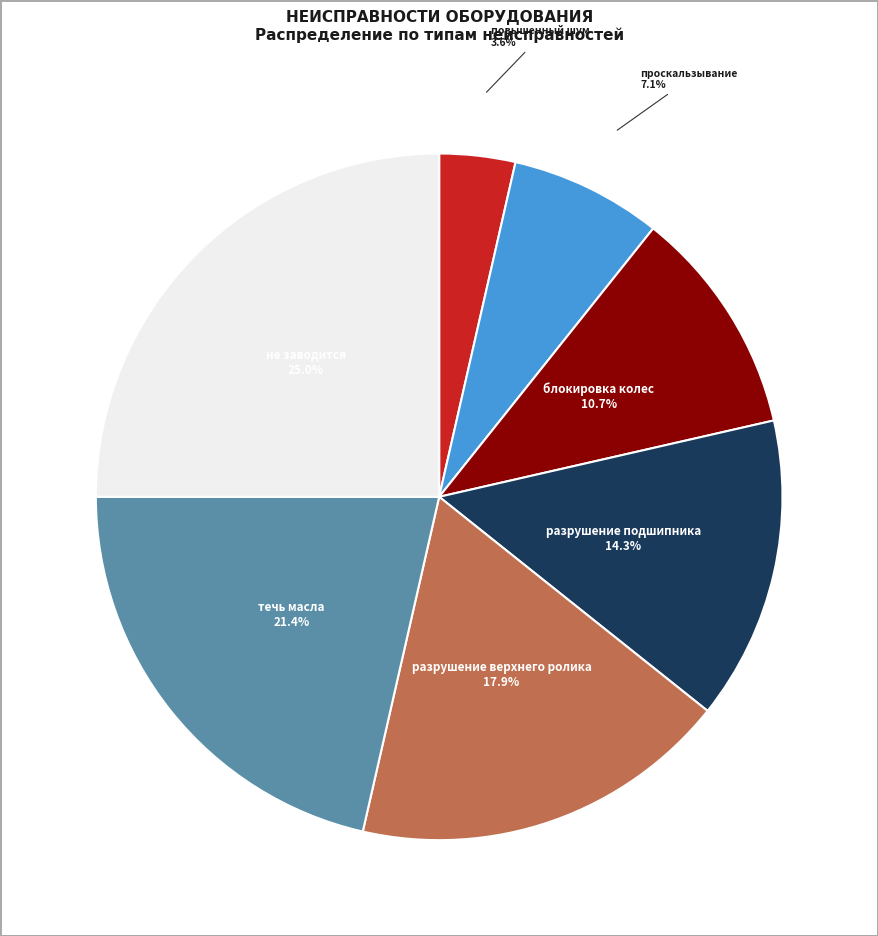

To the nearest percent, what is the average slice percentage?

14%